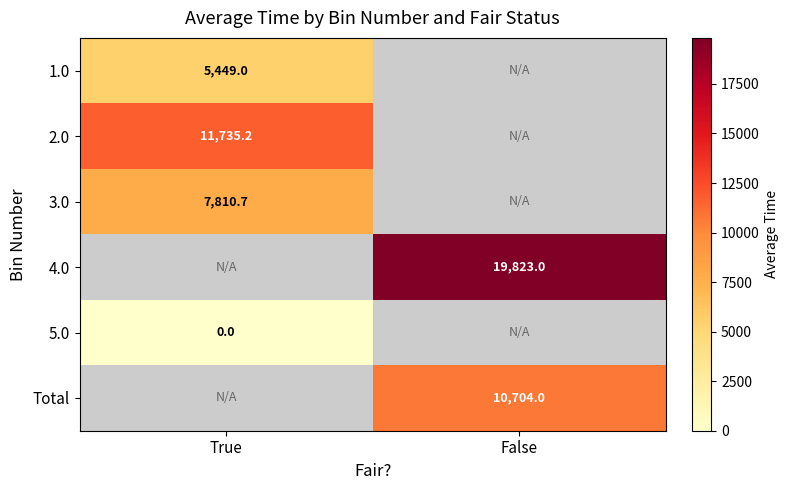

Is it true that Total equals 15177.5 at False?

False